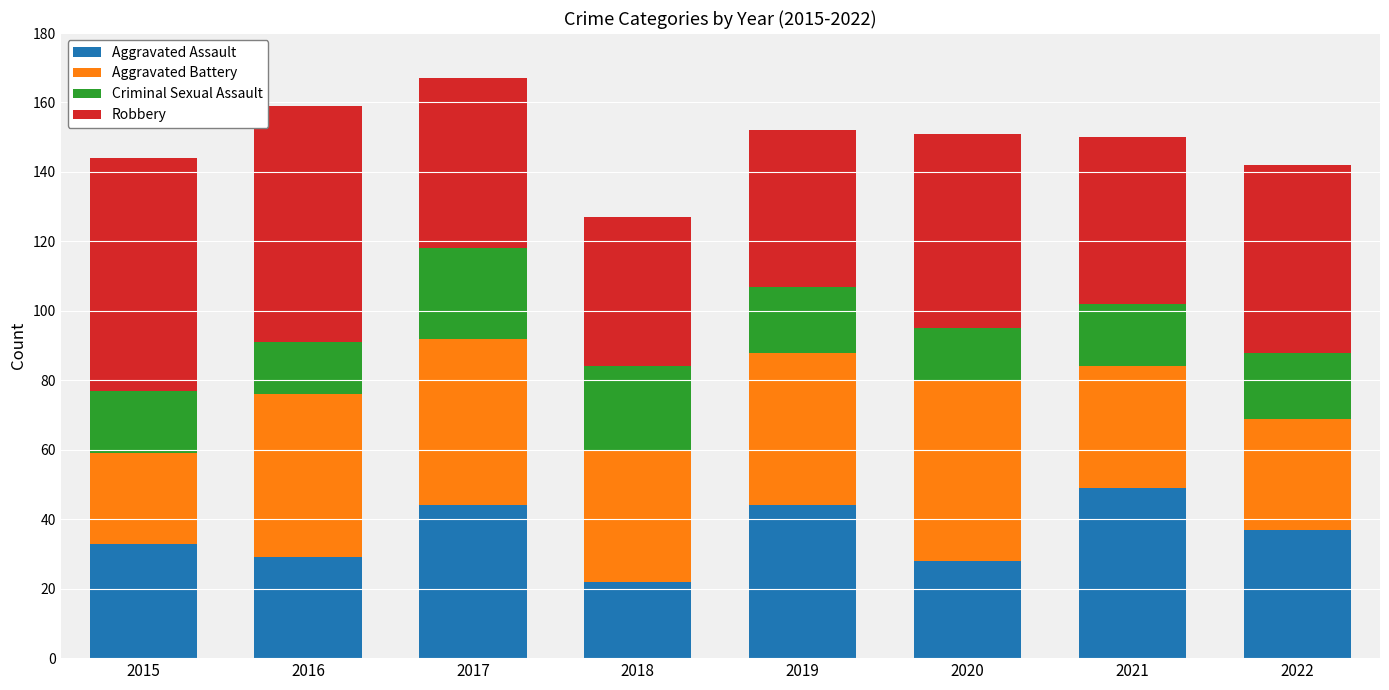

What are all the series names shown in the legend?

Aggravated Assault, Aggravated Battery, Criminal Sexual Assault, Robbery